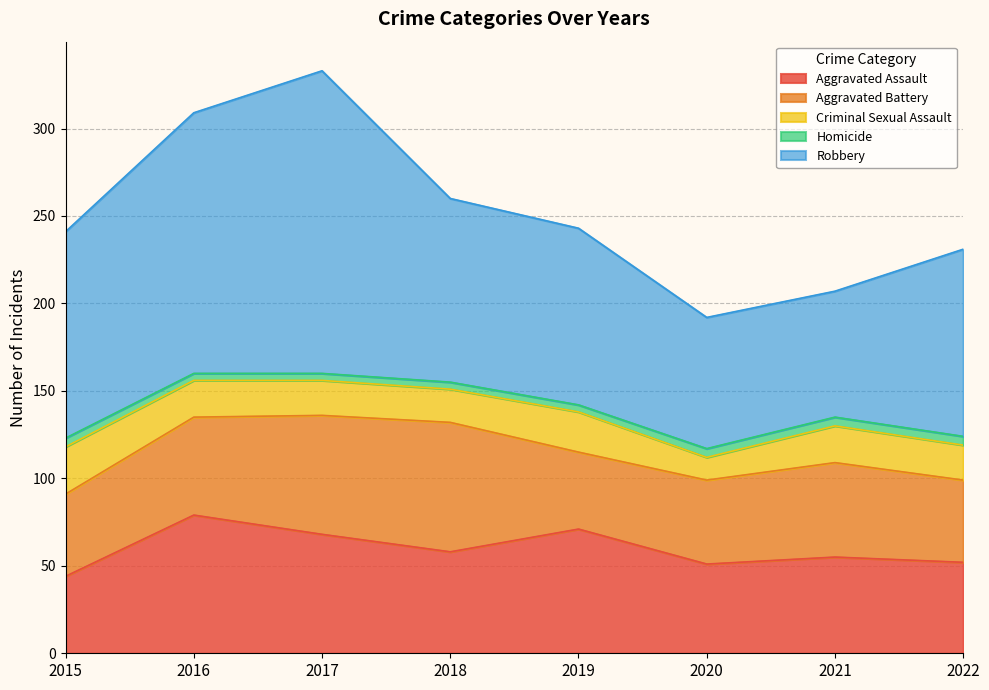

True or false: Robbery has more than 0 interior local peaks.

True